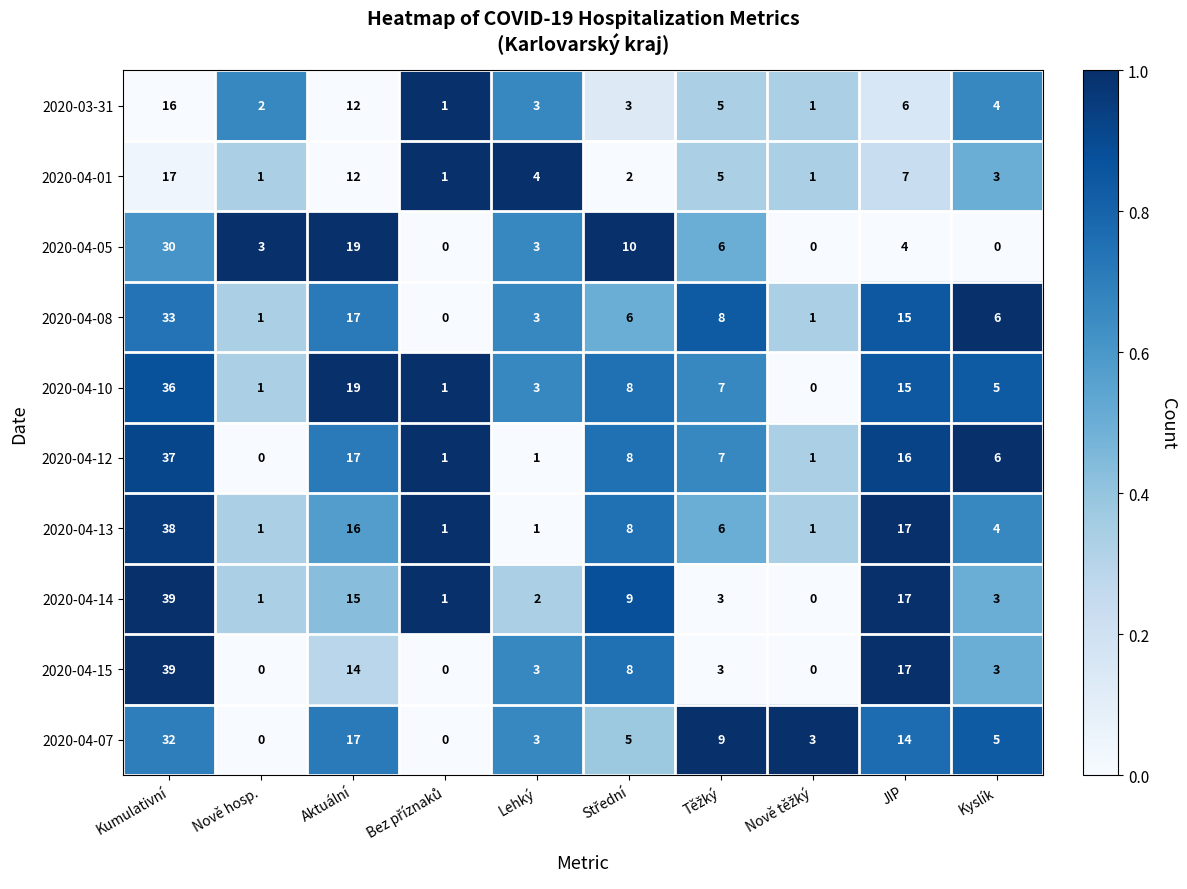

What is the average value of the 2020-04-15 series?

9